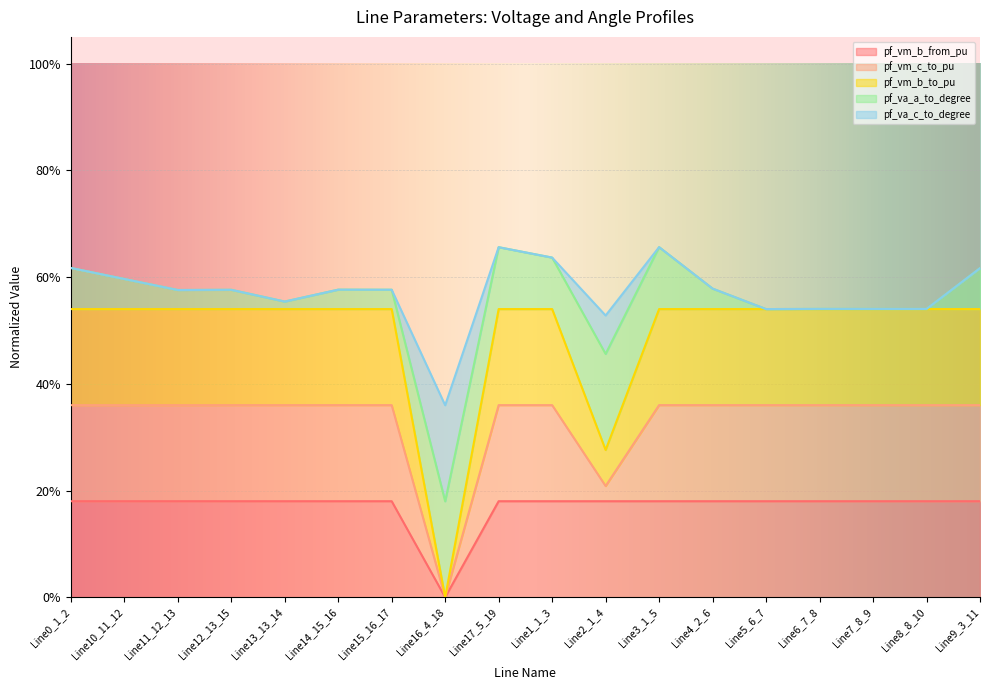

Which has a higher value, Line6_7_8 or Line0_1_2?

Line0_1_2